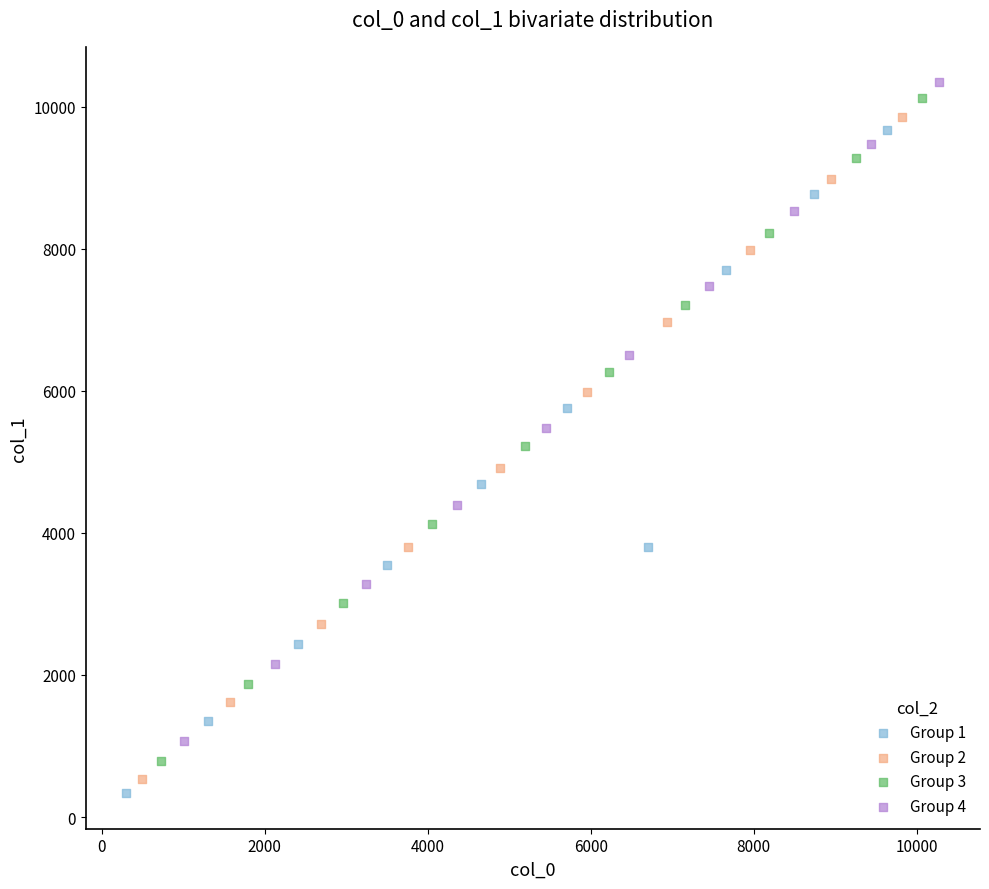

Which series has the largest Y range (max minus min)?

Group 1